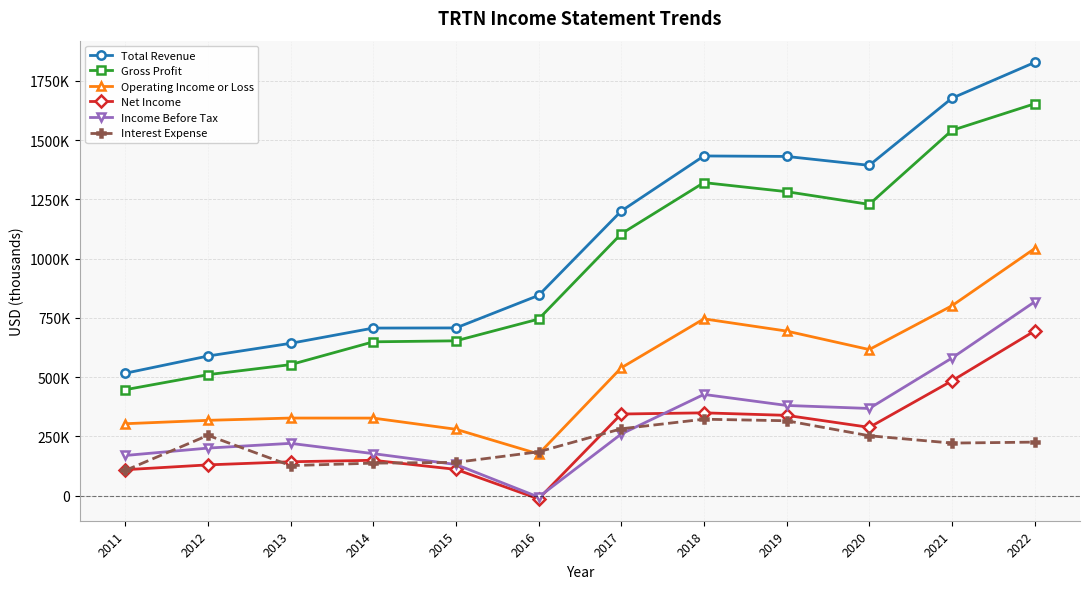

Rank the series at 2017 from highest to lowest value.

Total Revenue, Gross Profit, Operating Income or Loss, Net Income, Interest Expense, Income Before Tax